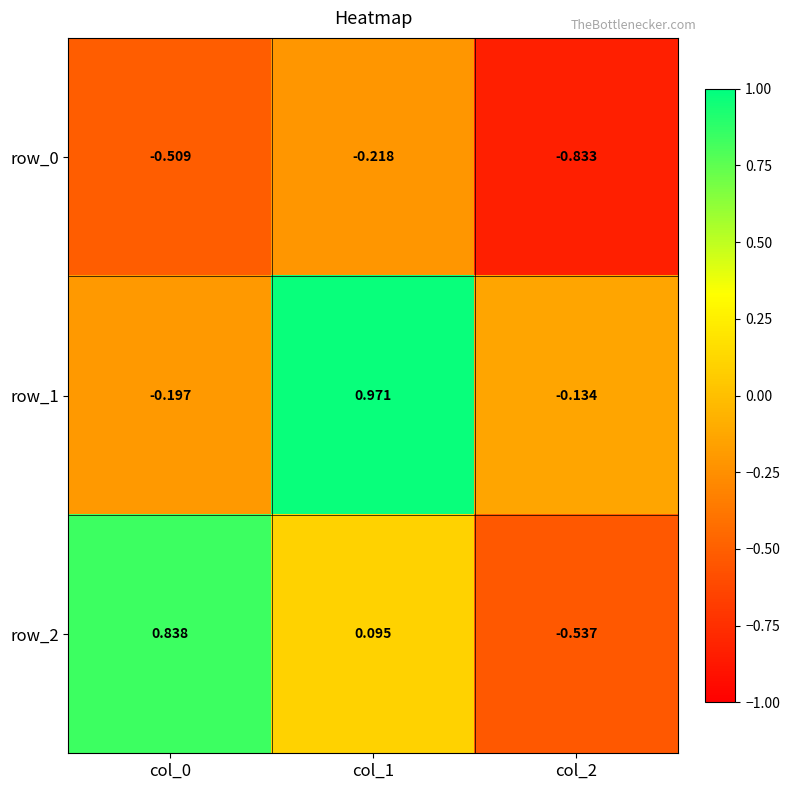

Which series has the largest total across all categories?

row_1